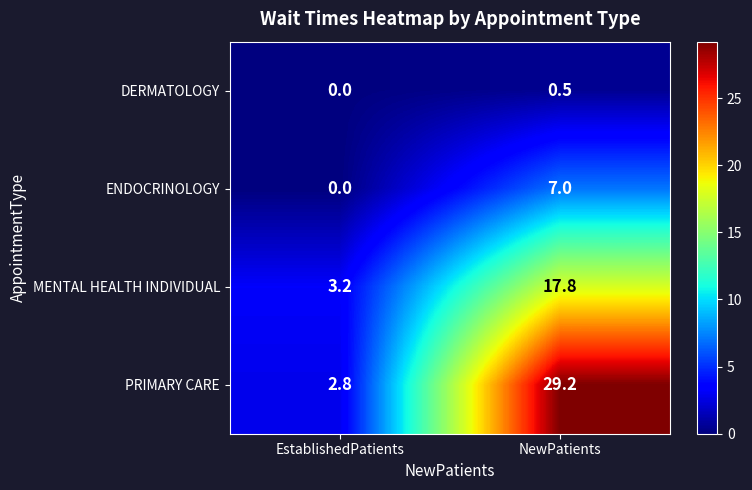

What is the total value across all series at NewPatients?

54.5